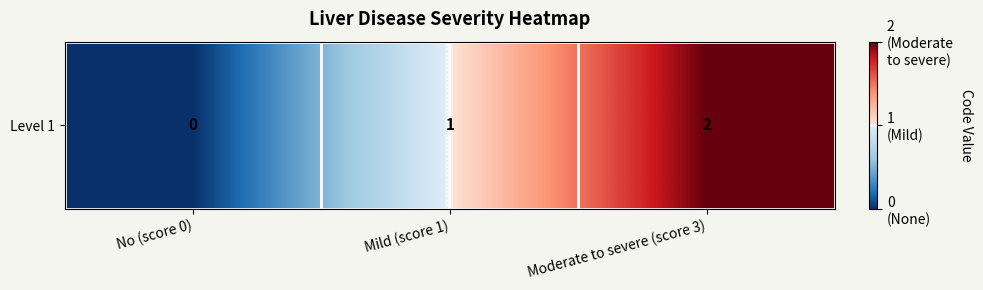

Reading right to left, list all the values displayed in this chart.

Moderate to severe (score 3)=2	Mild (score 1)=1	No (score 0)=0